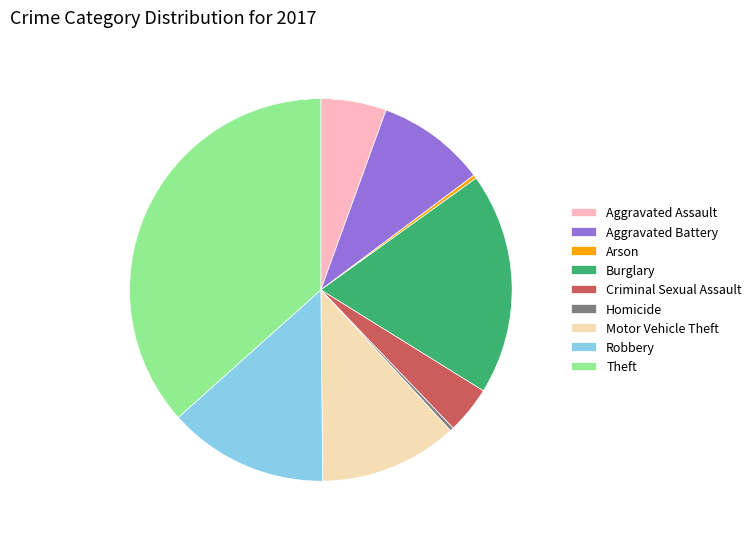

Do Aggravated Battery and Homicide together represent more than half of the pie?

No